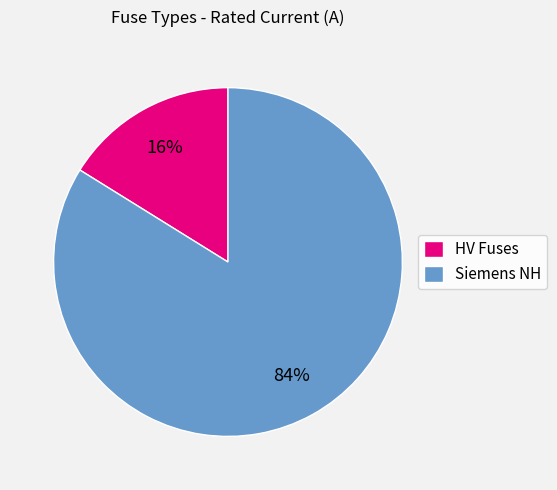

Is it true that Siemens NH is 79% of the pie?

False